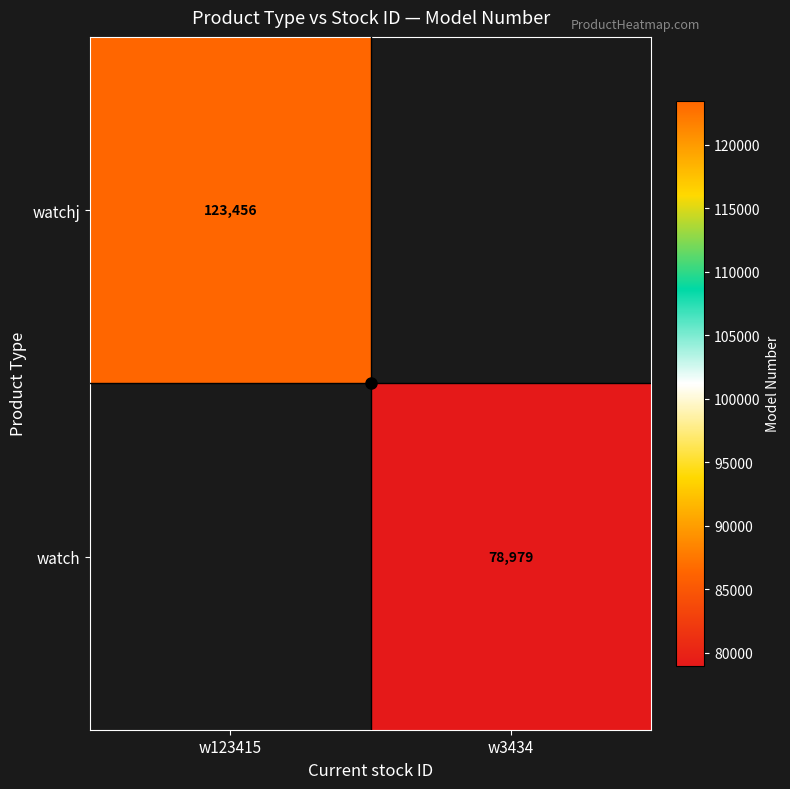

Between w3434 and w123415, which is larger?

w123415